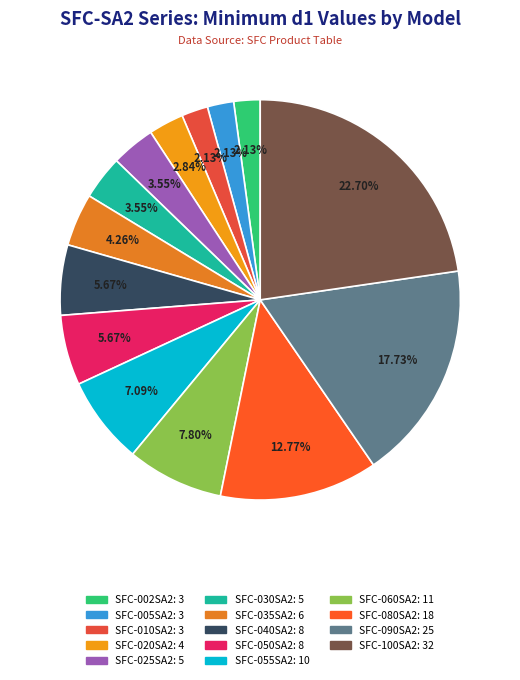

Approximately how many times larger is the value at SFC-090SA2 compared to SFC-005SA2?

8.3